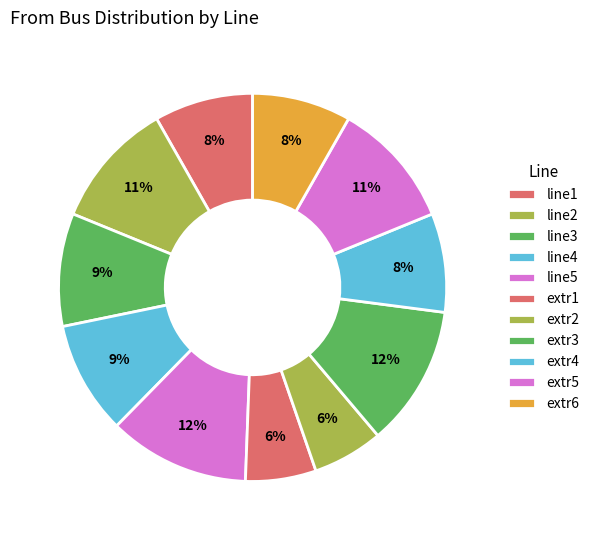

To the nearest percent, what is the combined percentage of extr5 and line1?

19%